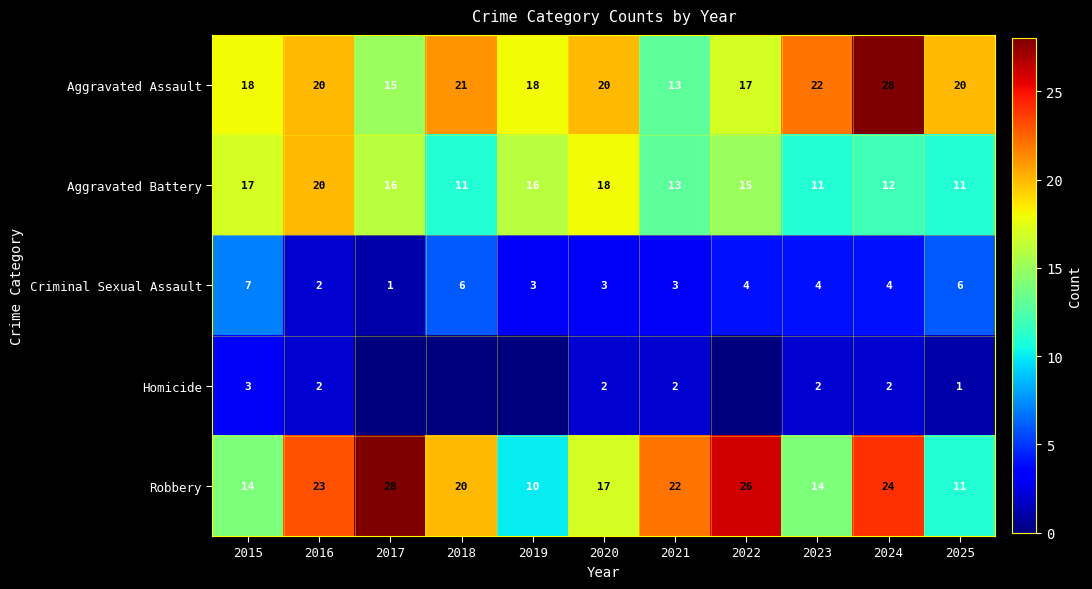

At which category does the chart reach its peak across all series?

2024